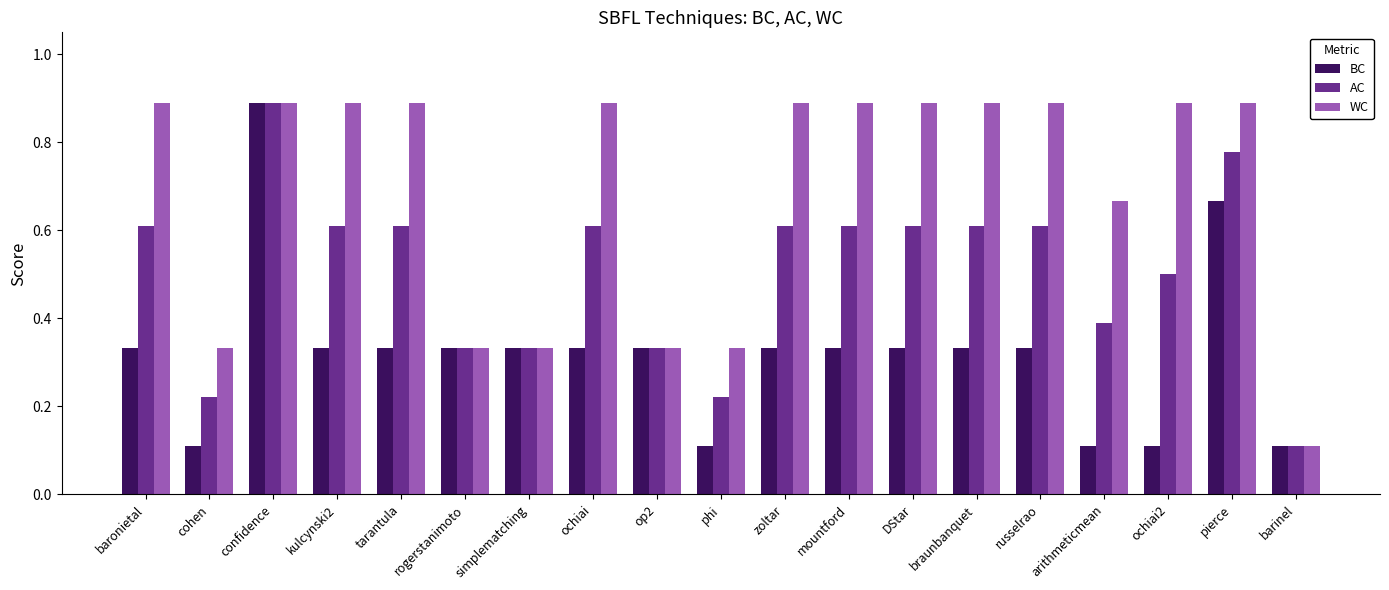

Are the bars horizontal?

No